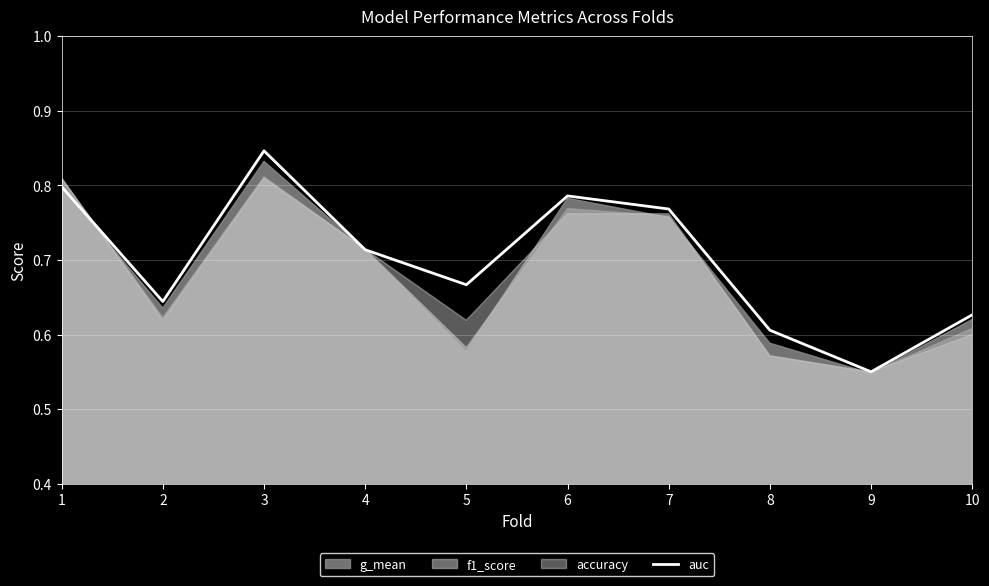

List the labels in order of value, largest first.

3, 1, 6, 7, 4, 5, 2, 10, 8, 9